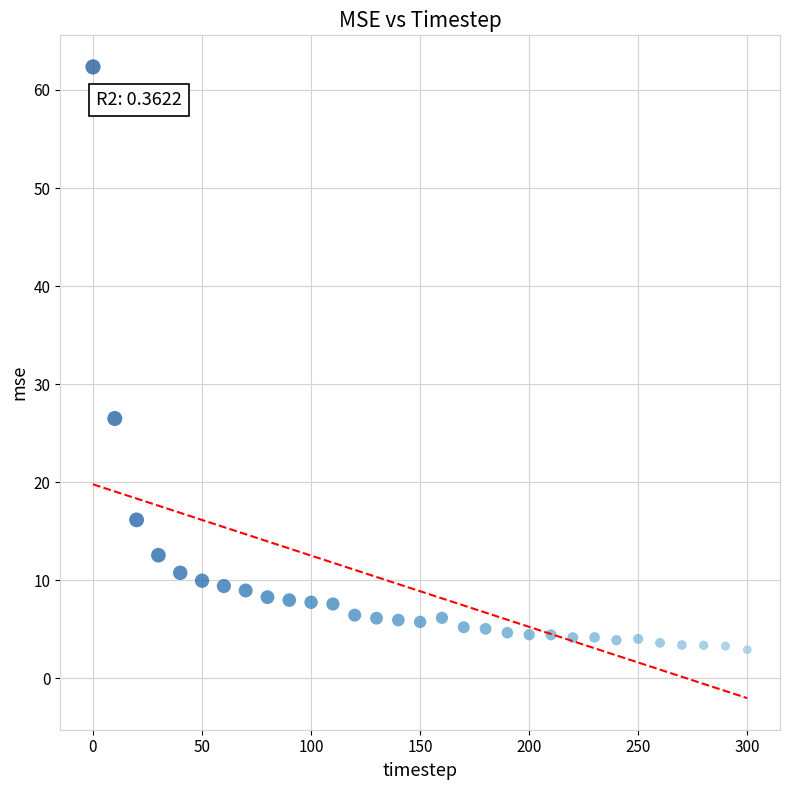

What Y value in the scatter plot is closest to 32?

26.5